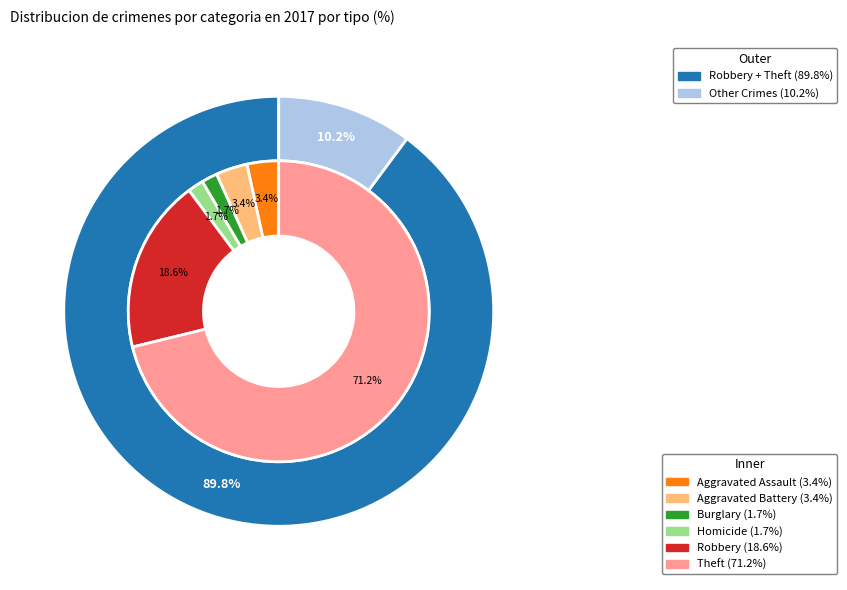

How many segments does this pie chart have?

8